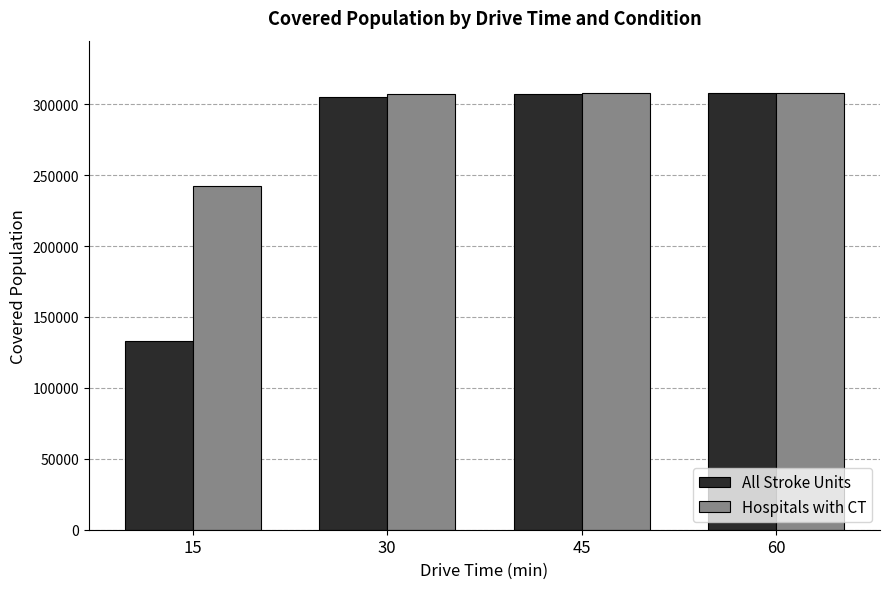

How many bars are there in each group?

2